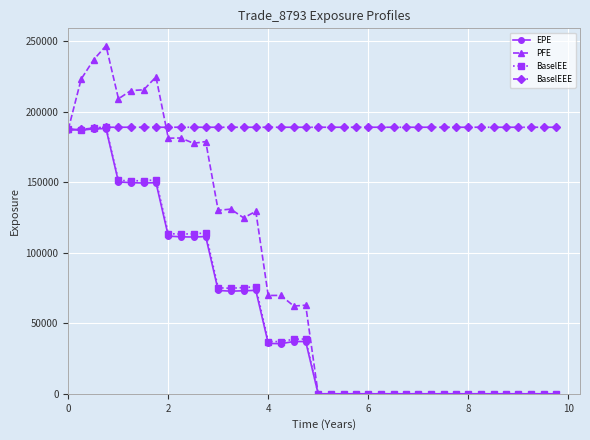

At how many categories does at least one series exceed 220488?

4